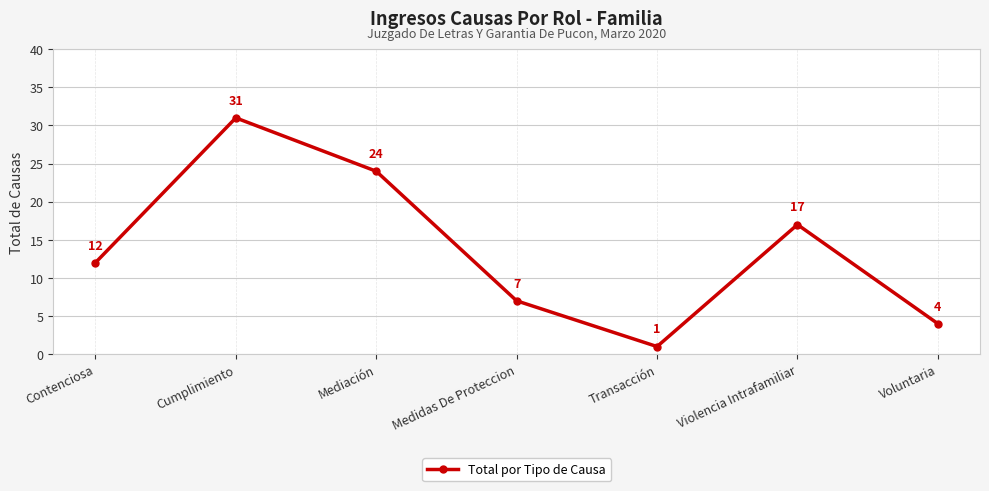

Reading left to right, extract all data points from this chart.

Contenciosa=12	Cumplimiento=31	Mediación=24	Medidas De Proteccion=7	Transacción=1	Violencia Intrafamiliar=17	Voluntaria=4